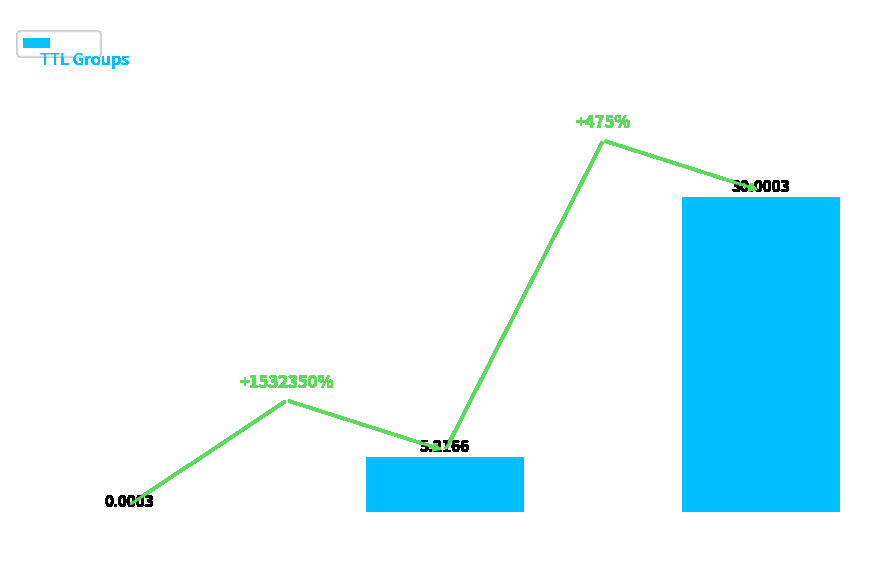

What is the change in value from 12 to 2?

+24.8